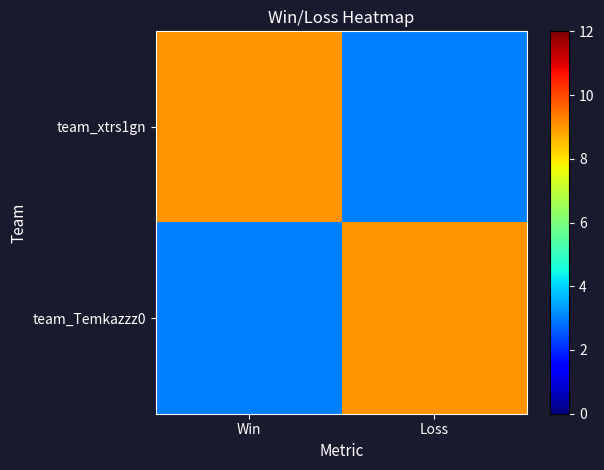

Which label corresponds to the smallest value in the chart?

Loss